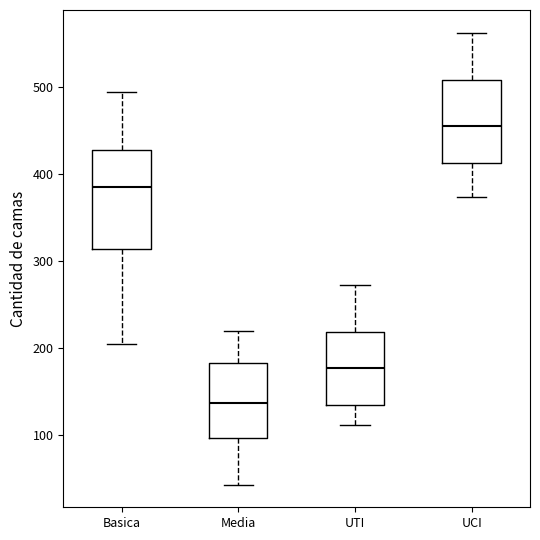

Which box is the tallest, from its lower edge to its upper edge?

Basica